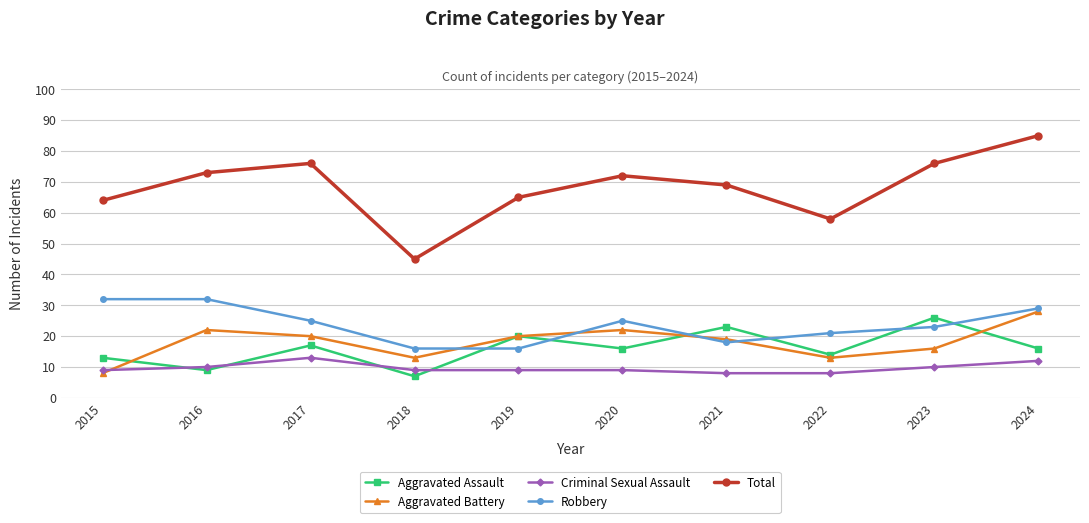

What is the sum of the Robbery values at 2022 and 2016?

53